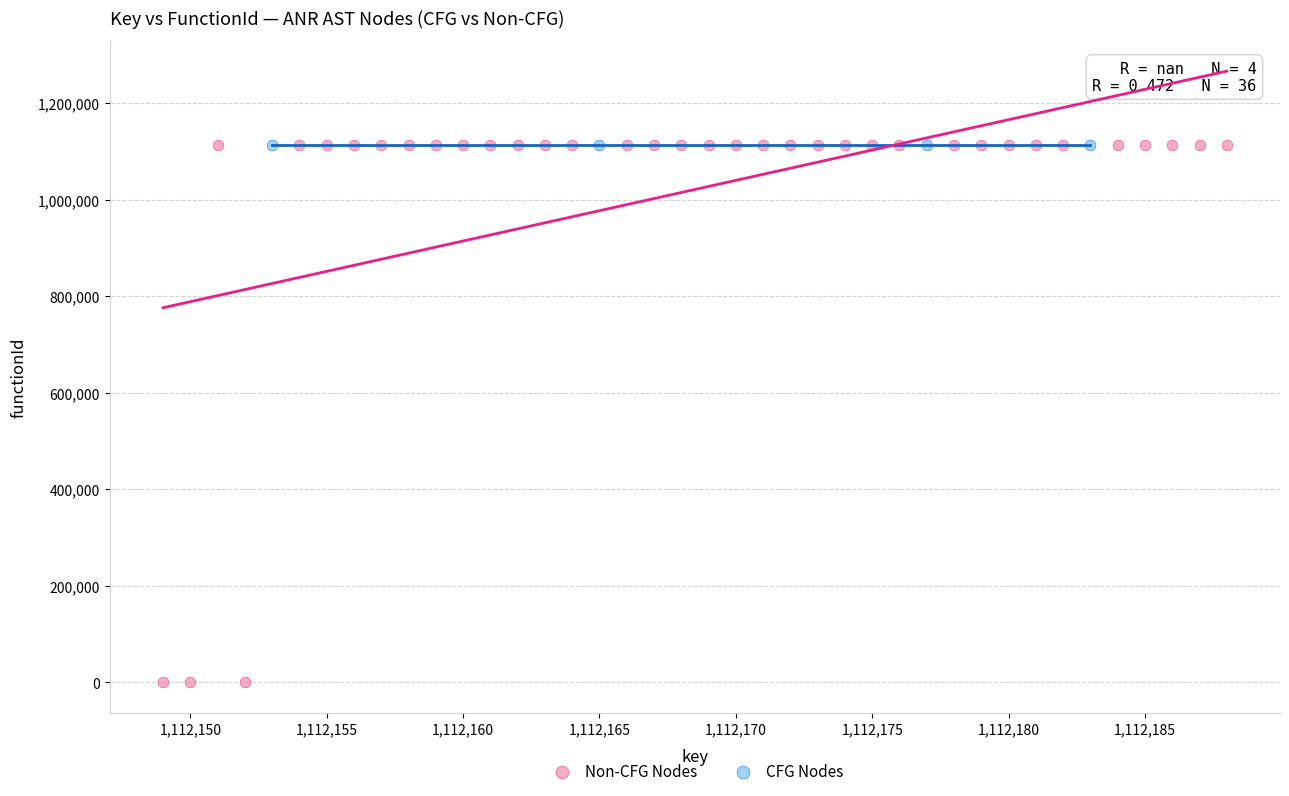

Which series reaches the minimum Y coordinate?

Non-CFG Nodes